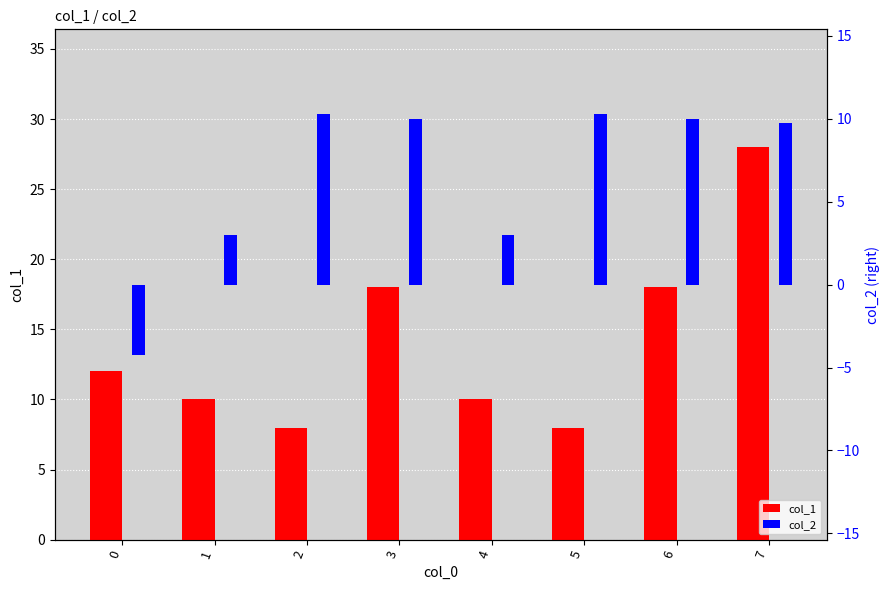

Reading left to right, list all the values displayed in this chart.

col_1: 12.0	10.0	8.0	18.0	10.0	8.0	18.0	28.0
col_2: -4.2	3.0	10.2	10.0	3.0	10.2	10.0	9.8